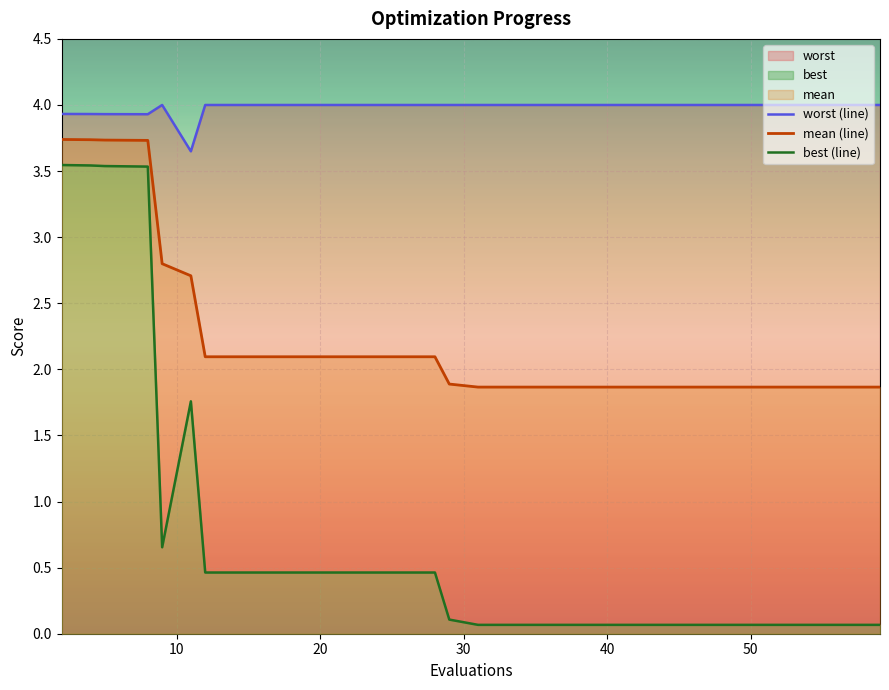

True or false: best (line) and worst (line) intersect in this chart.

False